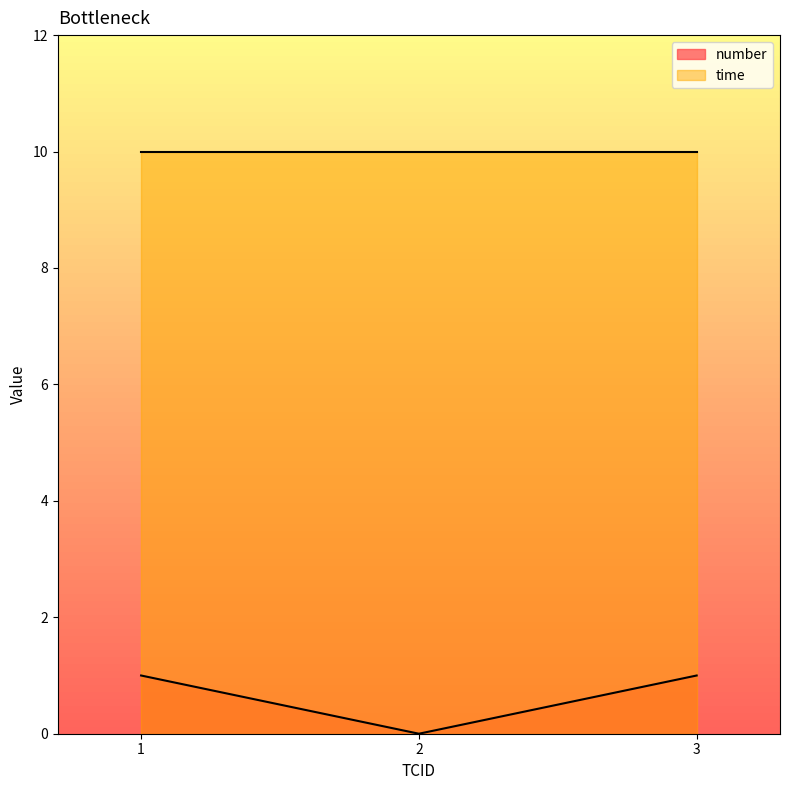

Reading left to right, extract all data points from this chart.

1=1	2=0	3=1